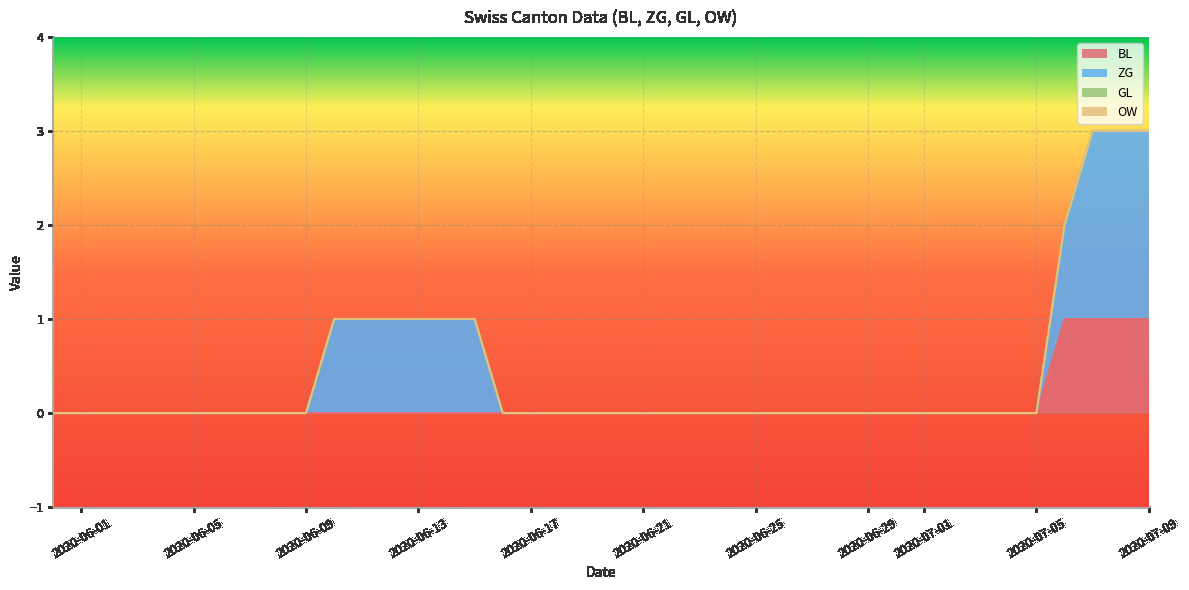

How many distinct data groups are displayed?

4